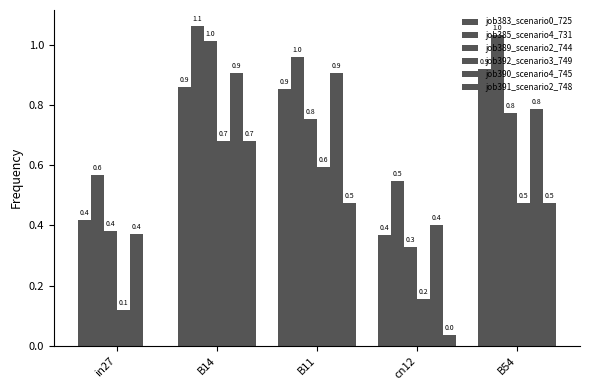

How many groups of bars are there?

5